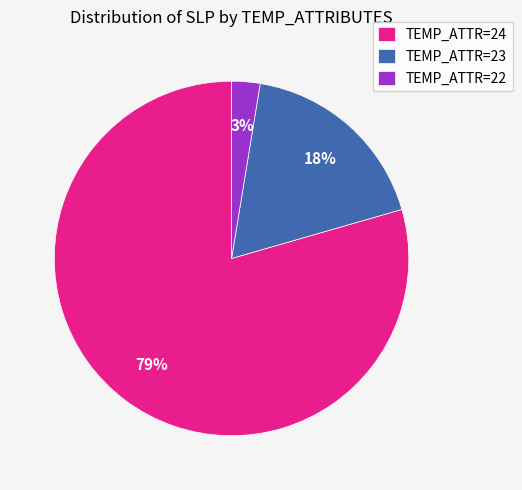

Count the number of slices in the pie.

3